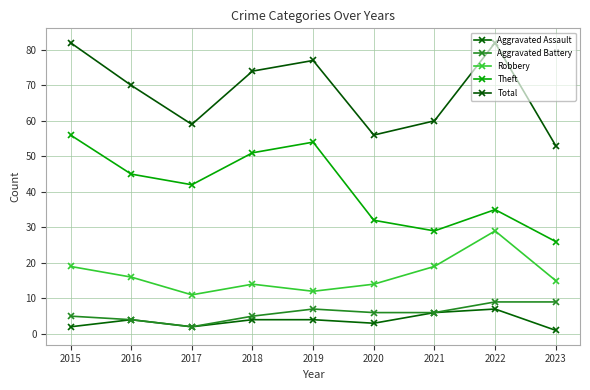

True or false: Aggravated Battery and Theft cross at least once.

False